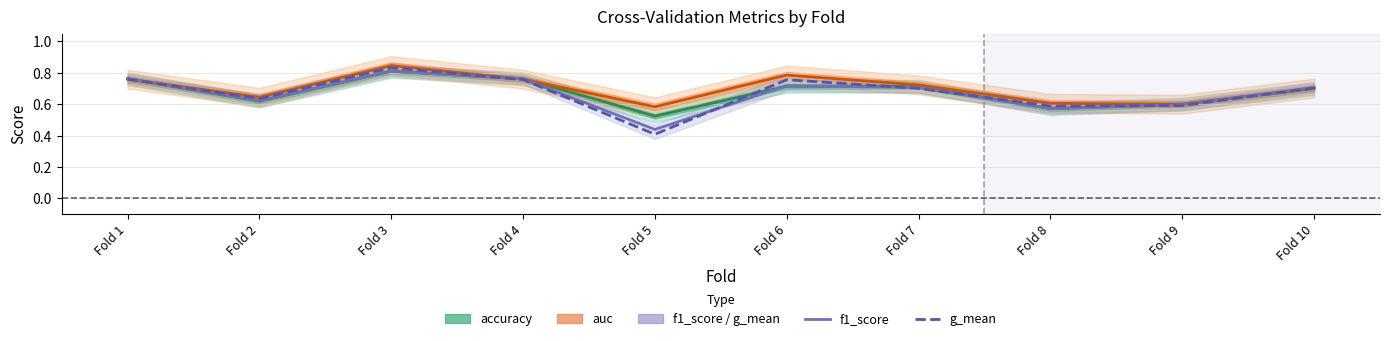

Rank the series at Fold 5 from lowest to highest value.

g_mean, f1_score, accuracy, auc